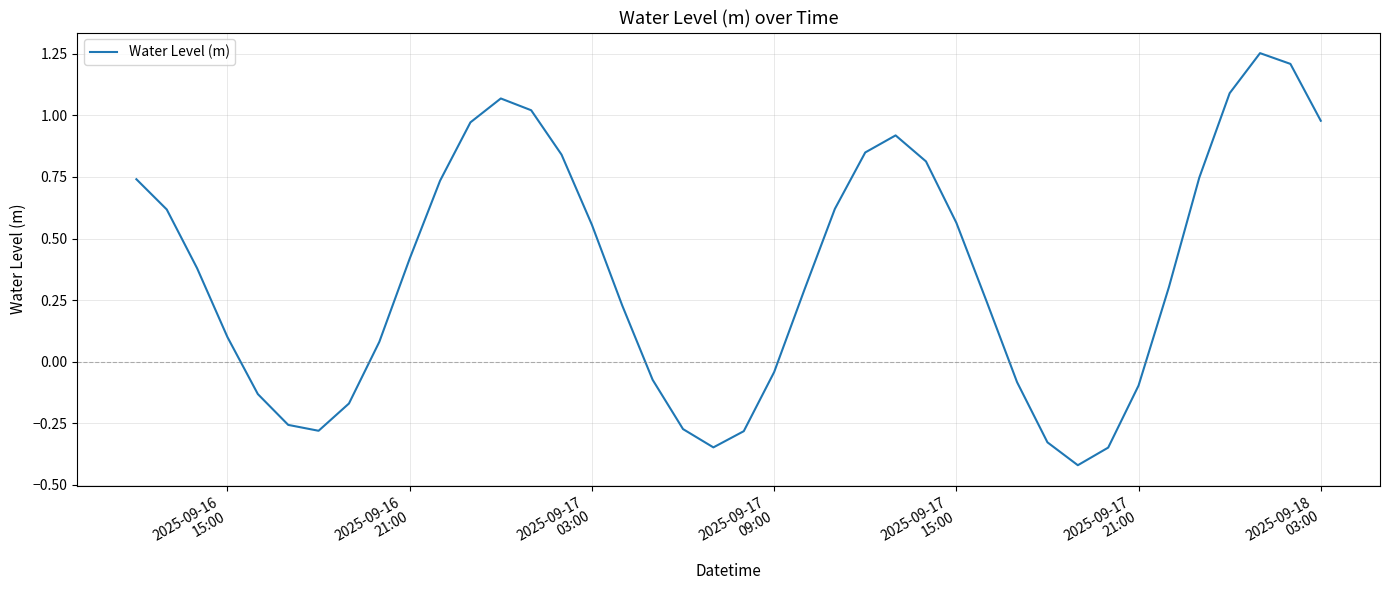

What is the difference between the maximum and minimum values?

1.7